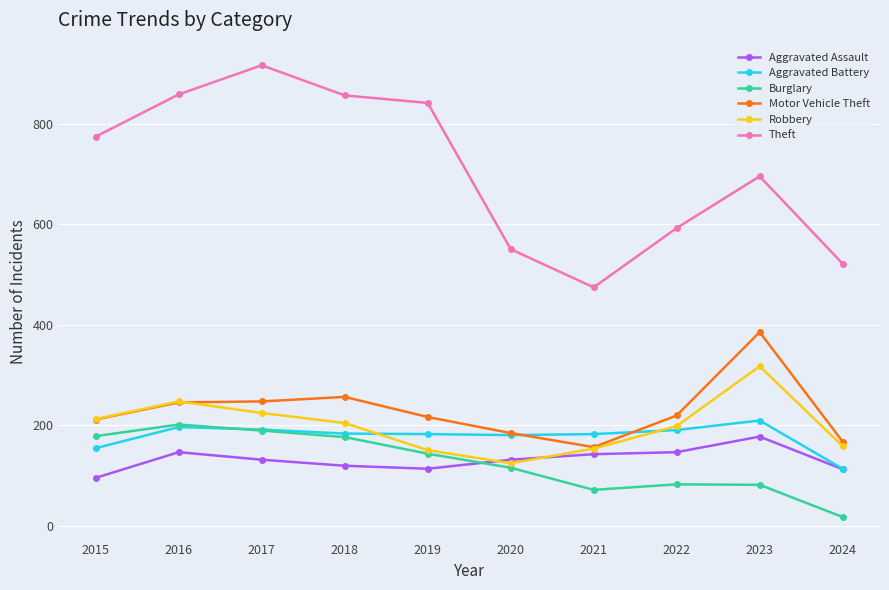

What are all the series names shown in the legend?

Aggravated Assault, Aggravated Battery, Burglary, Motor Vehicle Theft, Robbery, Theft